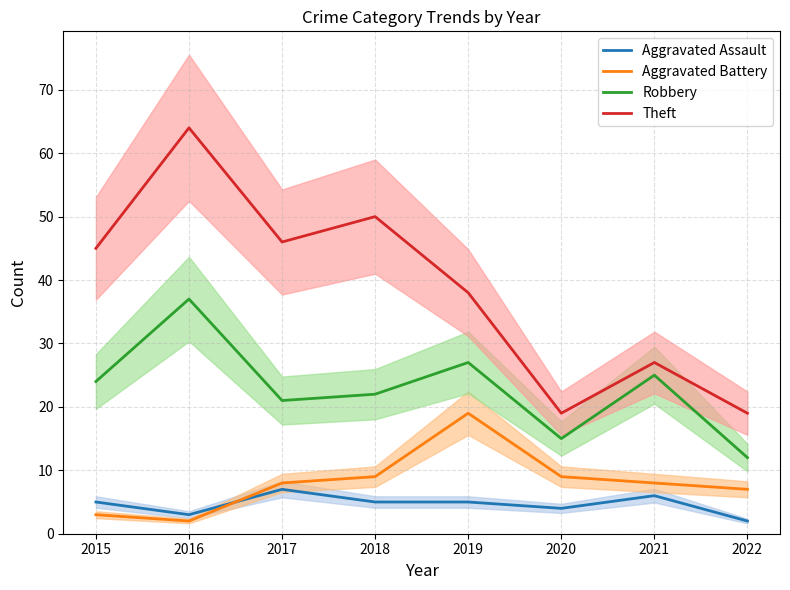

How many lines are shown in the chart?

4